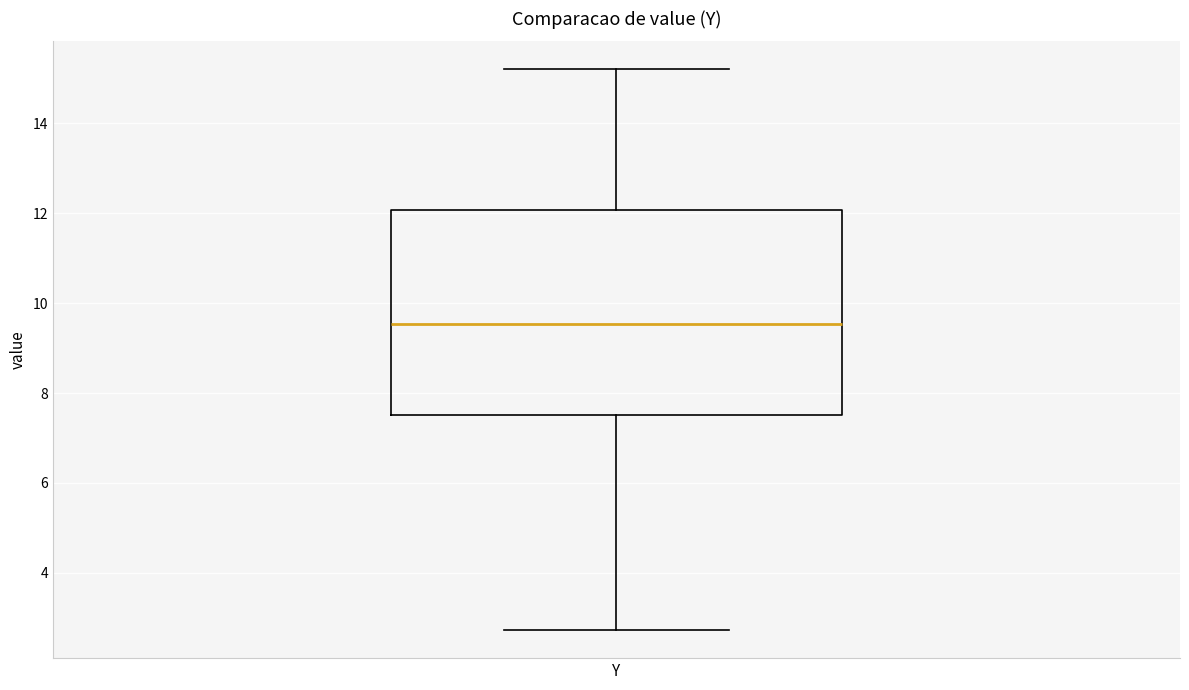

Transcribe this box plot: give where the median line is, the range the box spans, and where the two whiskers end, as read against the y-axis. The values are not printed on the chart, so give them approximately, as read against the axis.

median 9.6, box 7.6 to 12.0, whiskers 2.8 to 15.2